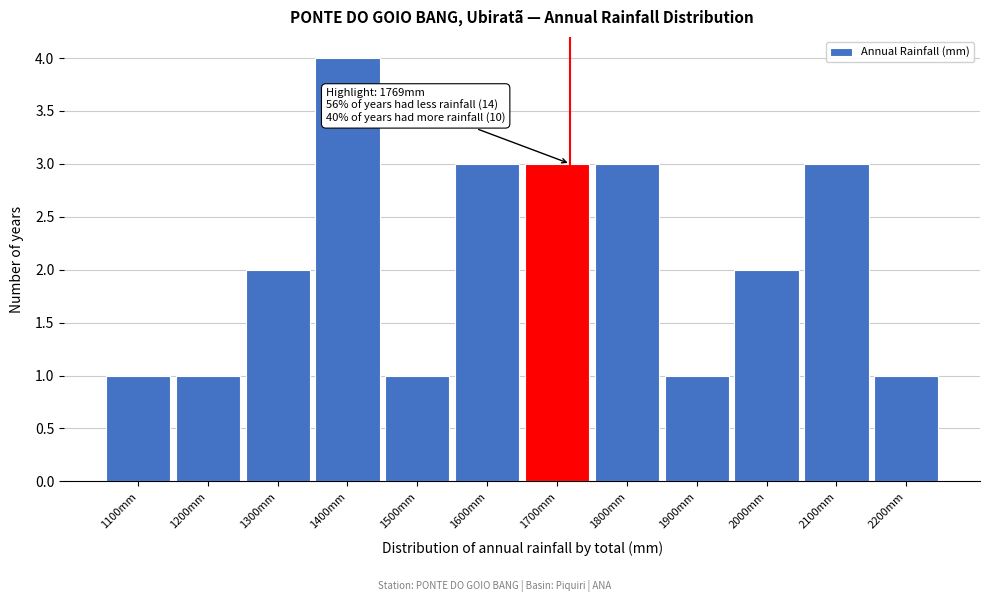

Reading left to right, list all the values displayed in this chart.

1100mm=1	1200mm=1	1300mm=2	1400mm=4	1500mm=1	1600mm=3	1700mm=3	1800mm=3	1900mm=1	2000mm=2	2100mm=3	2200mm=1